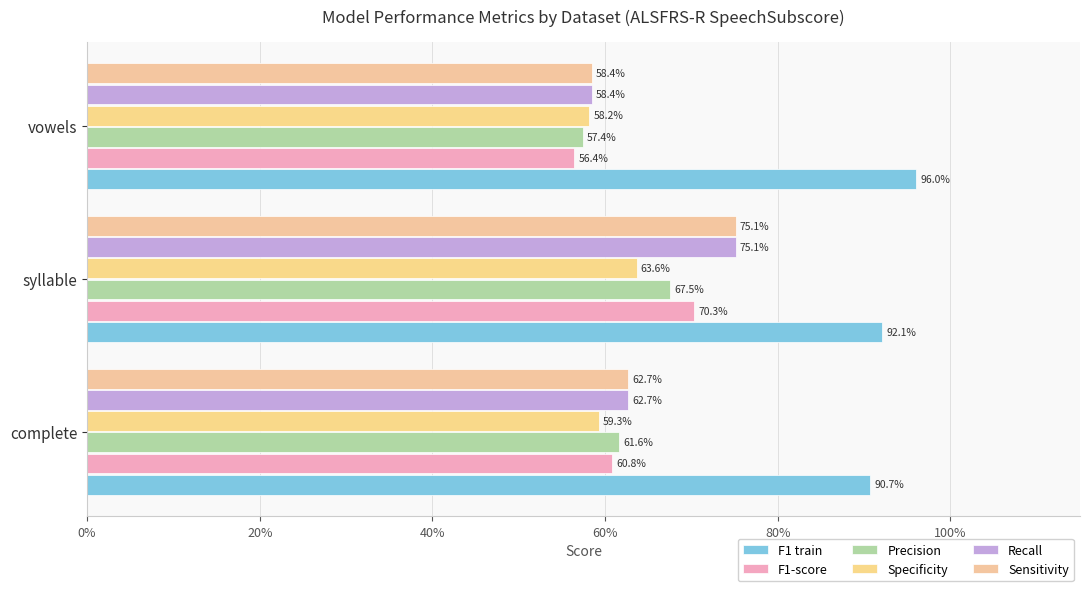

Rank the series by their maximum value, from highest to lowest.

F1 train, Recall, Sensitivity, F1-score, Precision, Specificity